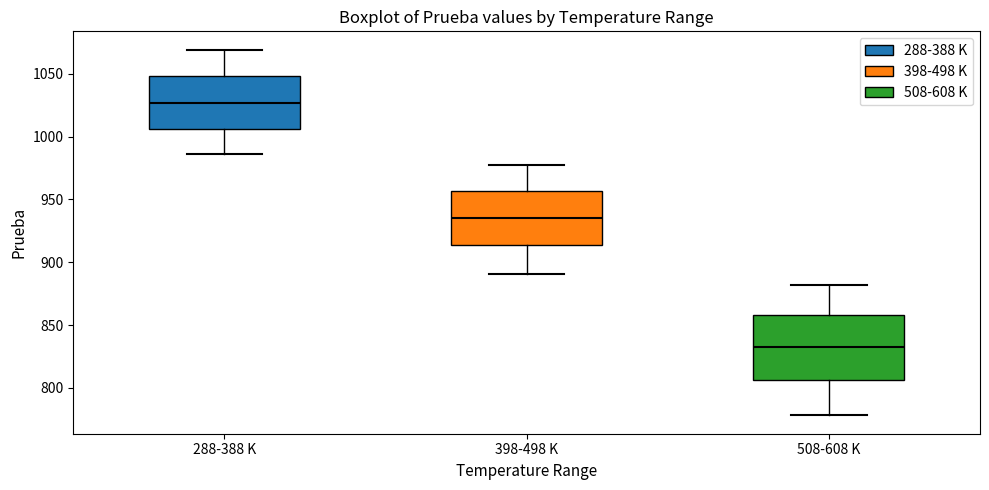

Reading left to right, transcribe this box plot: for each box, give where its median line is, the range the box spans, and where its two whiskers end, as read against the y-axis. The values are not printed on the chart, so give them approximately, as read against the axis.

288-388 K: median 1025, box 1005 to 1050, whiskers 985 to 1070
398-498 K: median 935, box 915 to 955, whiskers 890 to 980
508-608 K: median 835, box 805 to 860, whiskers 780 to 880